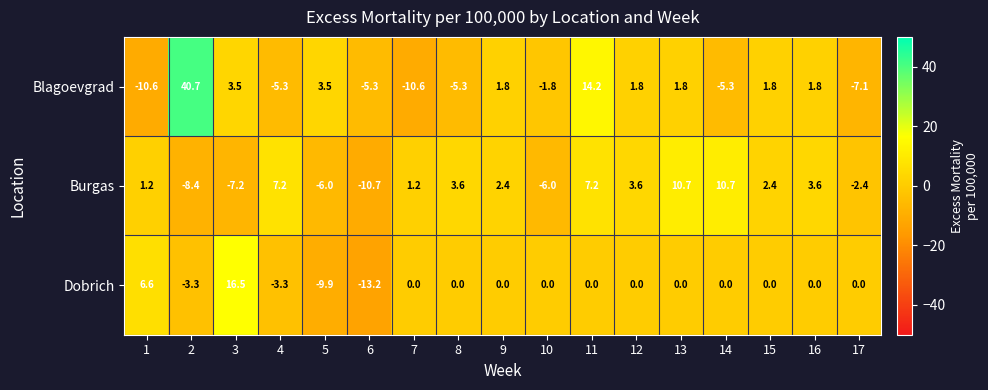

At how many categories does at least one series exceed 12?

3